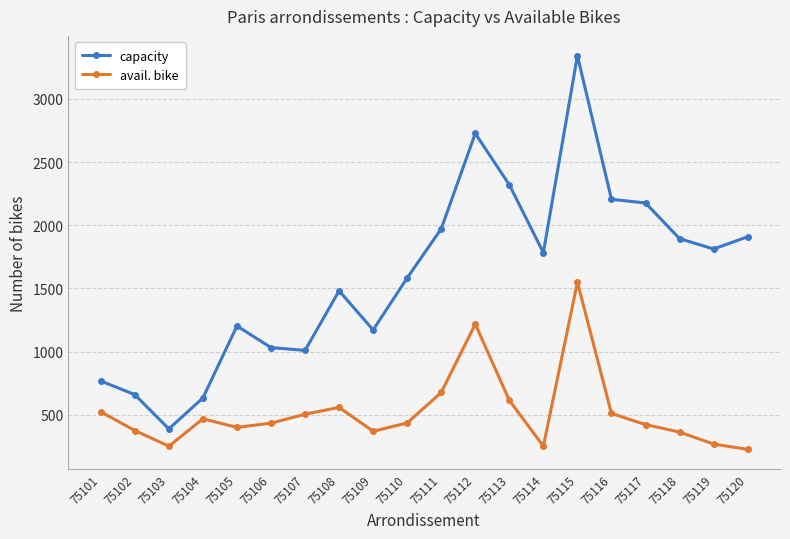

What is the approximate value of avail. bike at 75104, to the nearest 10?

470